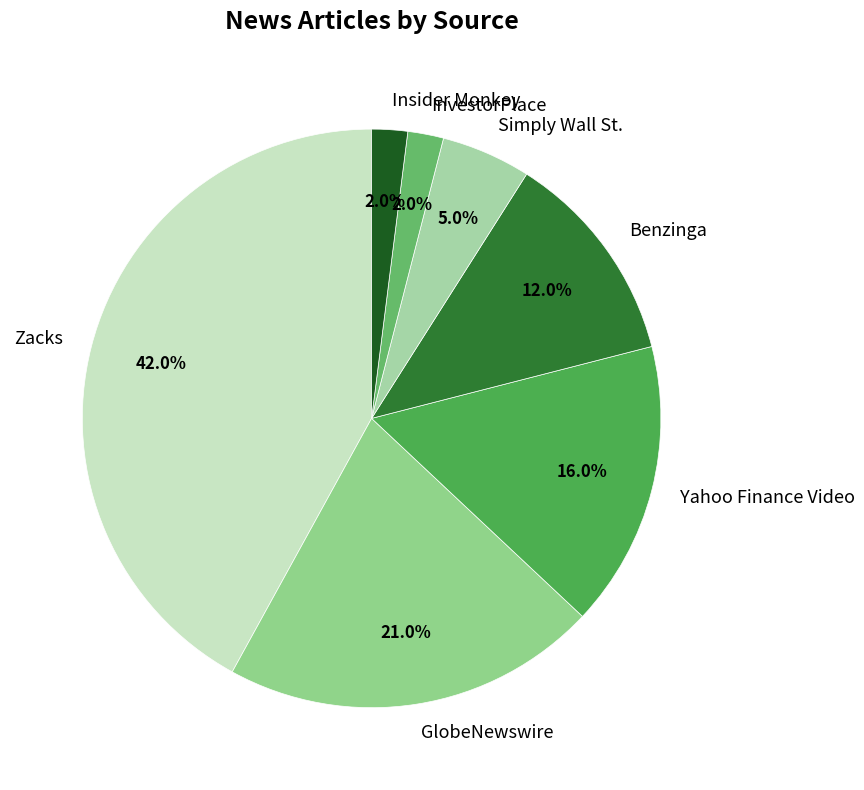

Which has a higher value, GlobeNewswire or Zacks?

Zacks